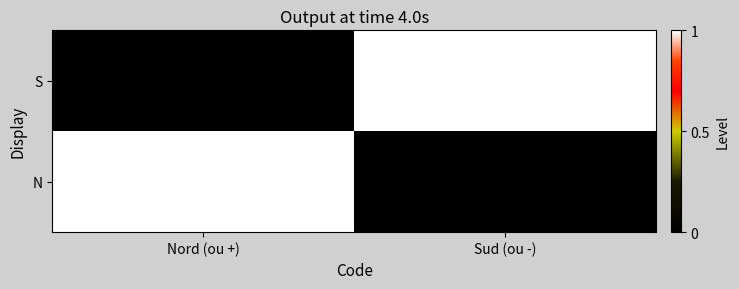

At how many categories does at least one series exceed 0?

2